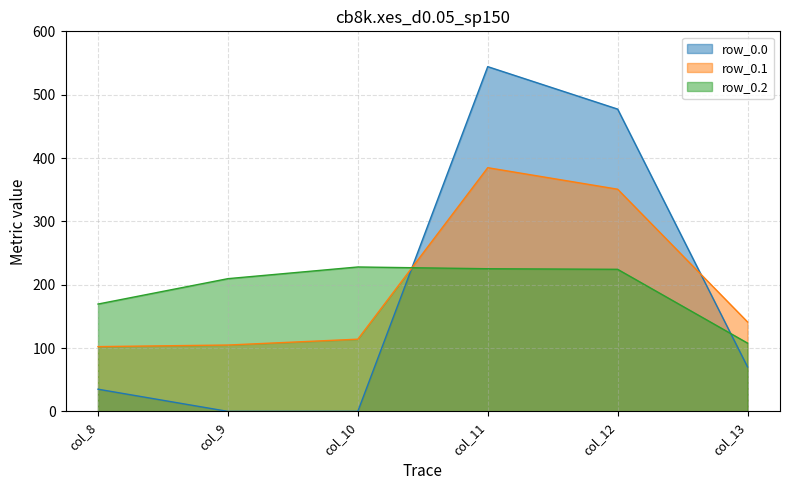

At which category does row_0.1 reach its first local peak?

col_11